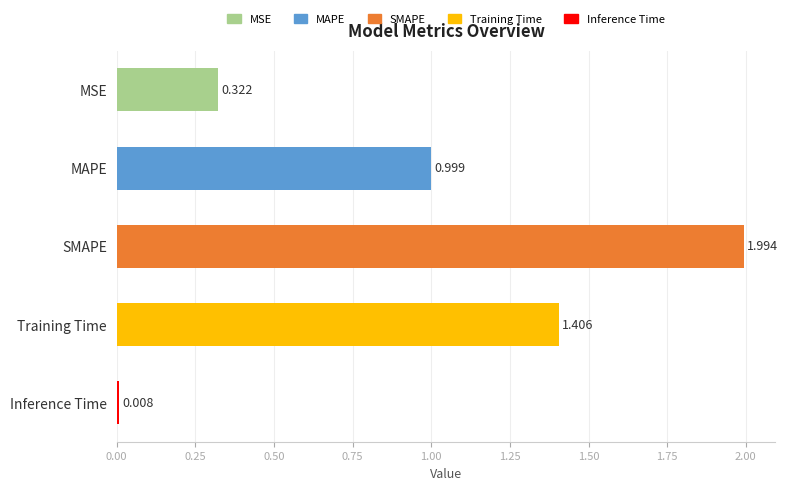

What is the difference between the maximum and minimum values?

2.0